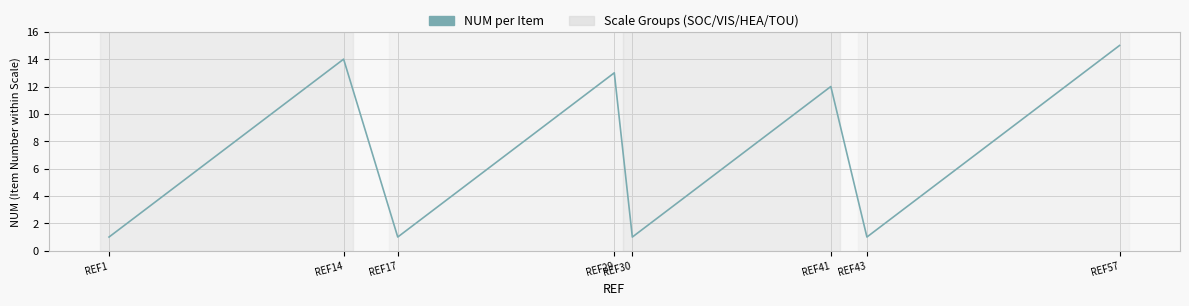

Is this an area chart (filled region under the line)?

No